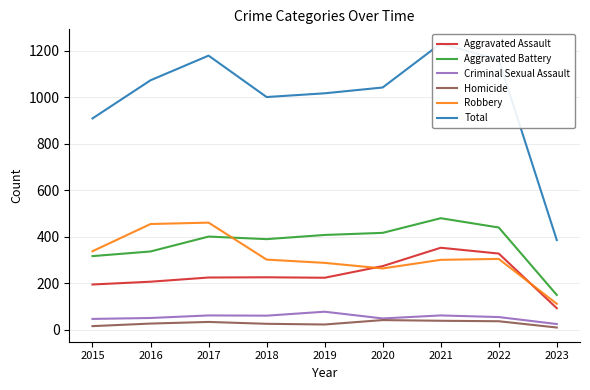

Which series has the widest spread of values?

Total